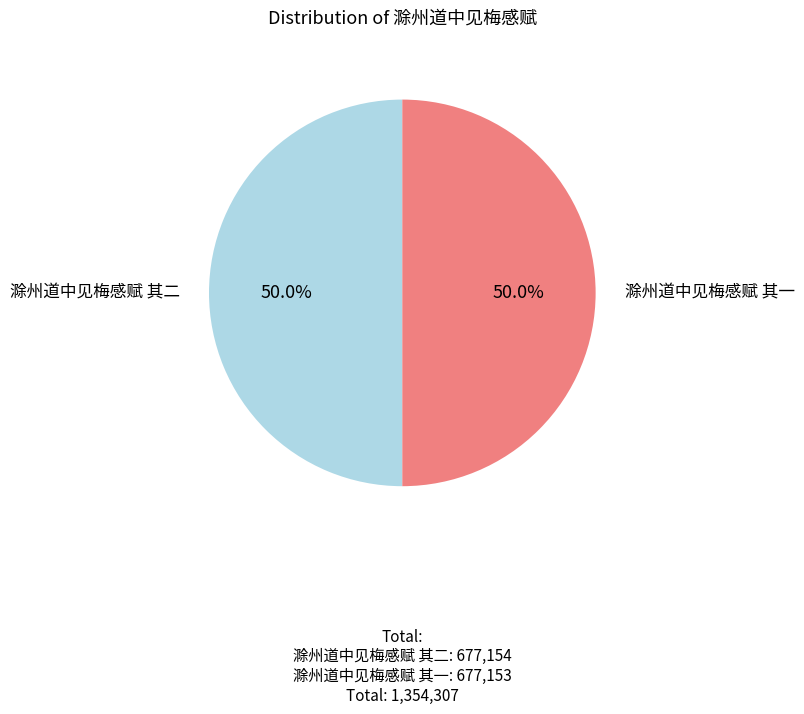

Approximately how many times larger is the value at 滁州道中见梅感赋 其二 compared to 滁州道中见梅感赋 其一?

1.0